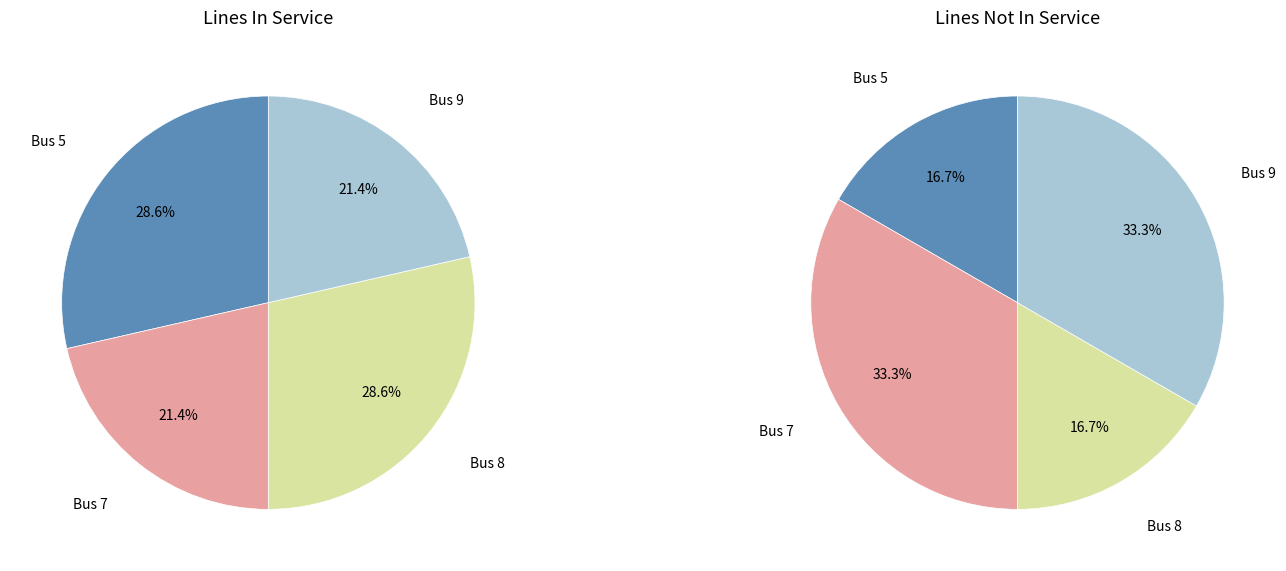

What is the ratio of the value at Bus 5 to the value at Bus 9?

1.3